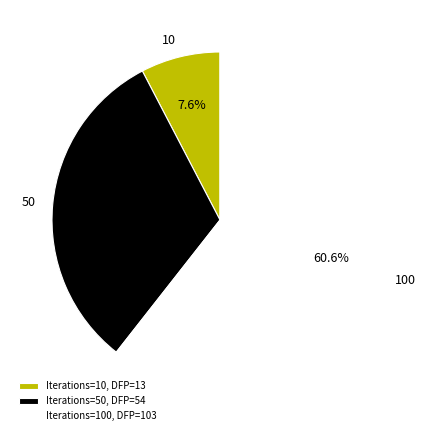

Which slice is the smallest?

10